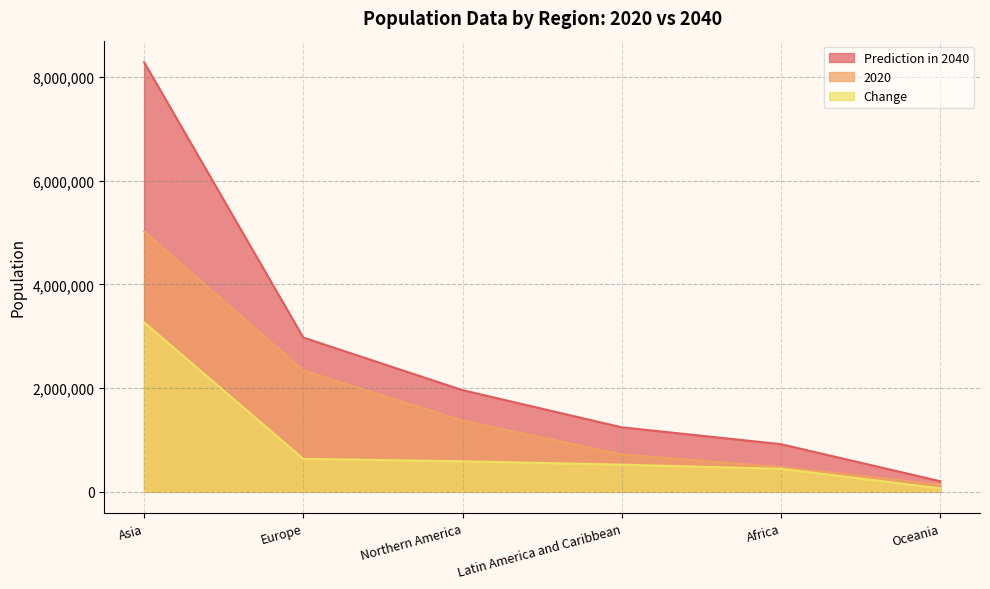

Which category has the lowest value in the Change series?

Oceania